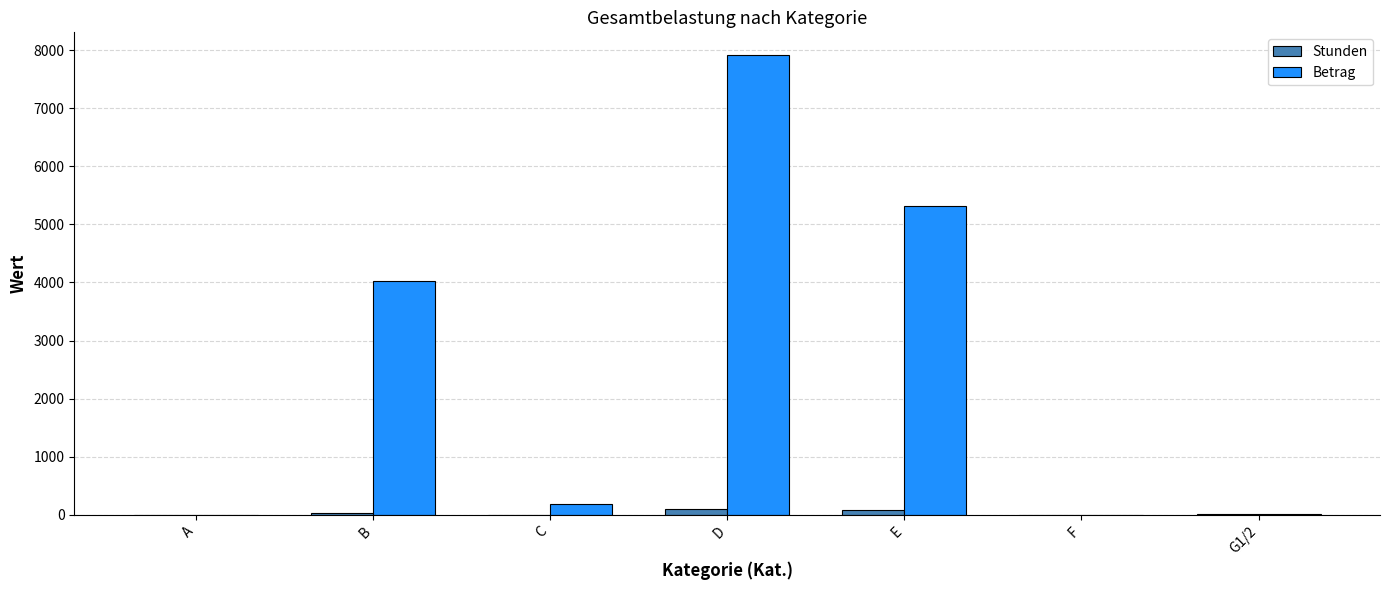

Are the bars horizontal?

No